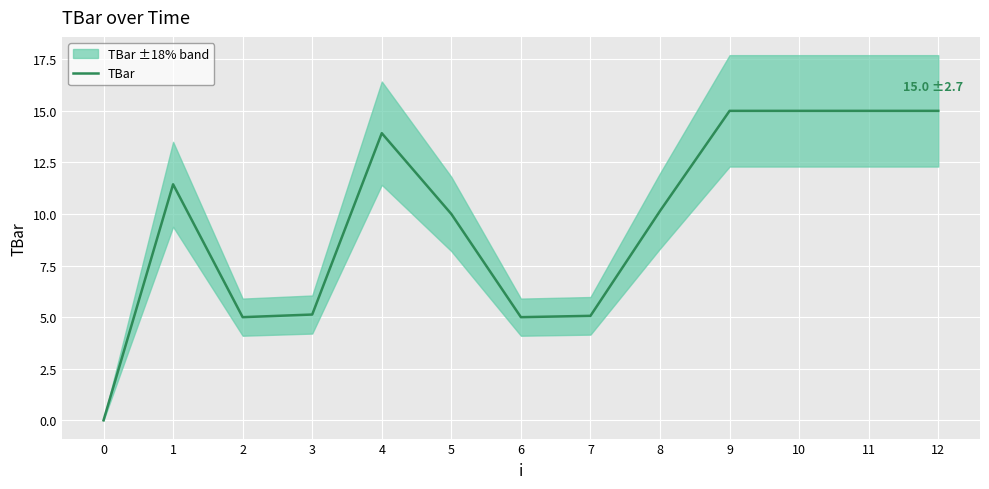

At which label does the data first exceed 10?

1